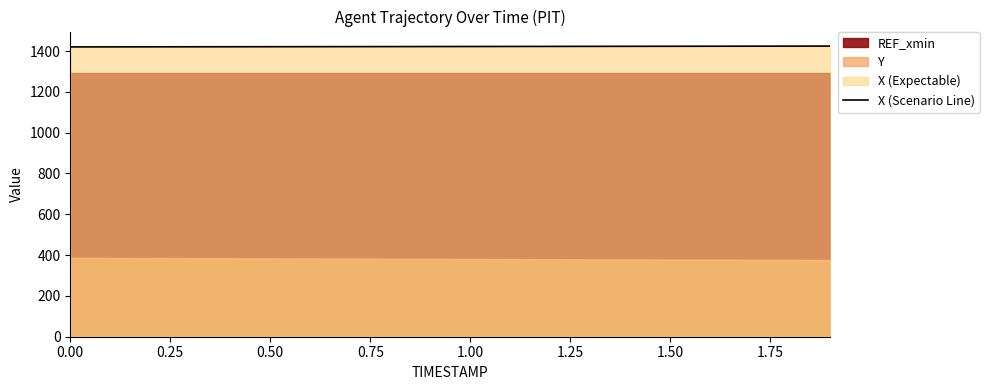

What is the highest value of the X (Scenario Line) series?

1424.5